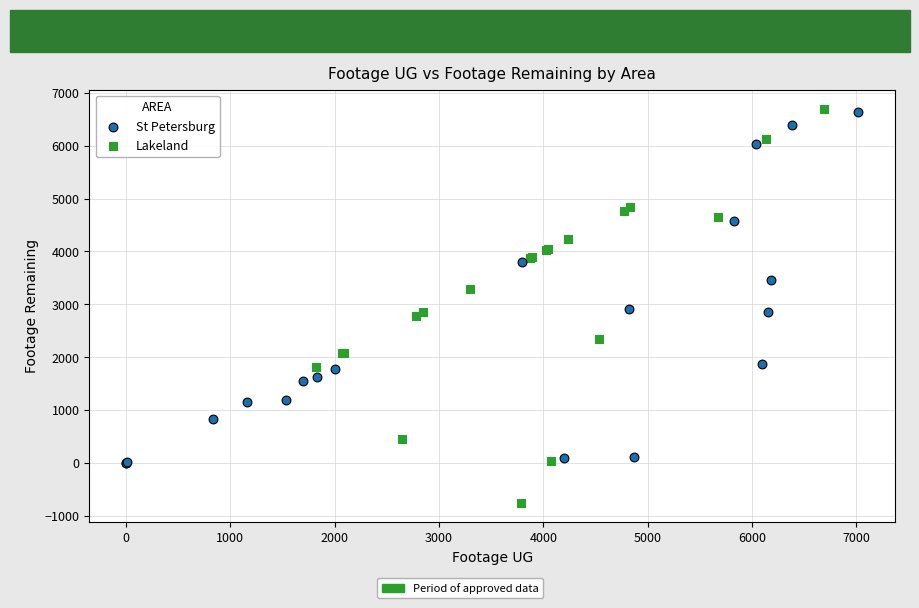

Which series contains the lowest Y value?

Lakeland